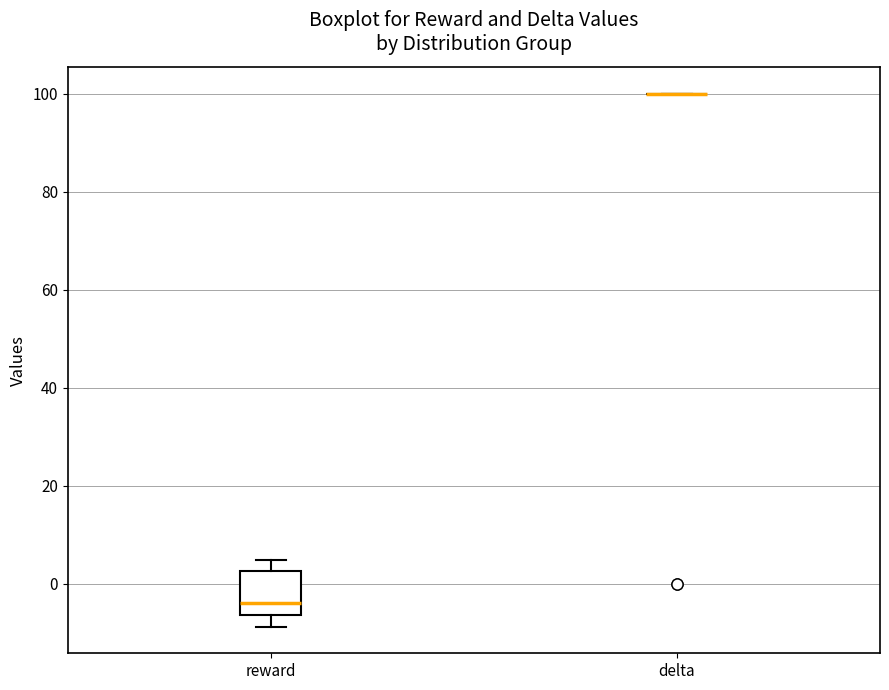

Comparing the boxes themselves (not the whiskers), which one is the tallest?

reward